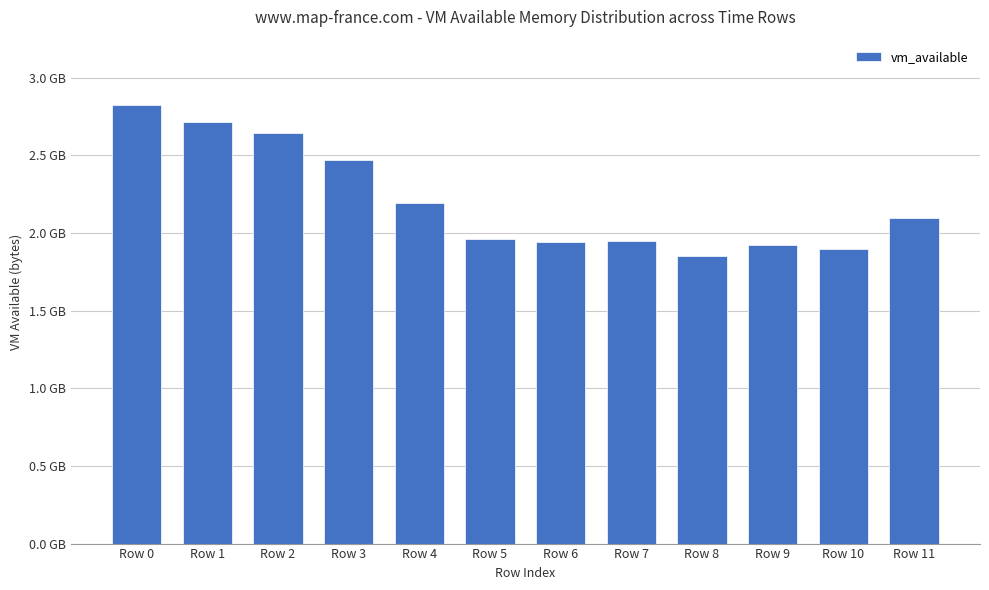

Are the bars horizontal?

No